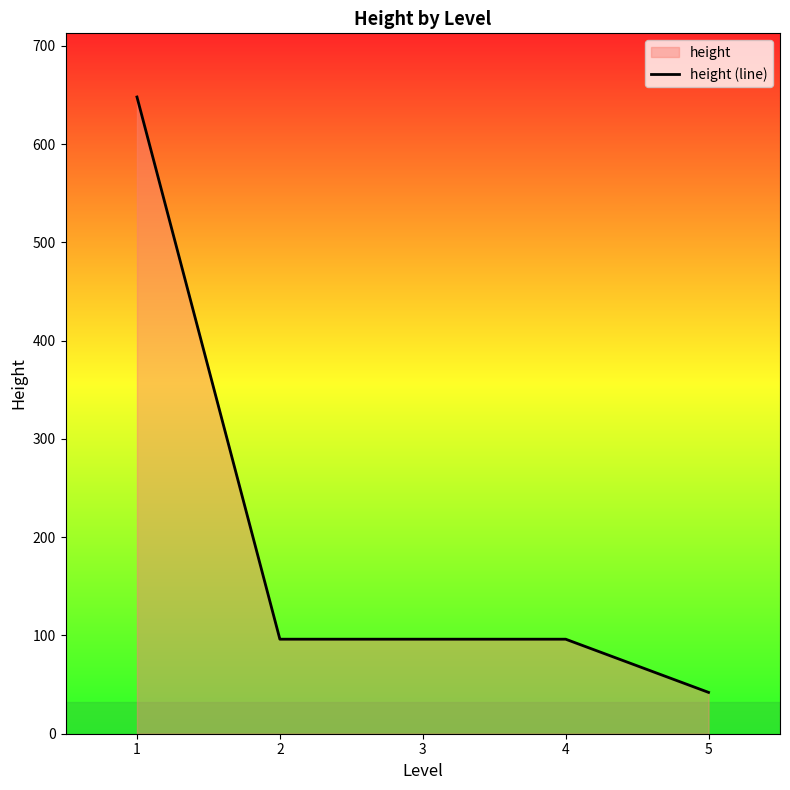

Which label corresponds to the largest value in the chart?

1